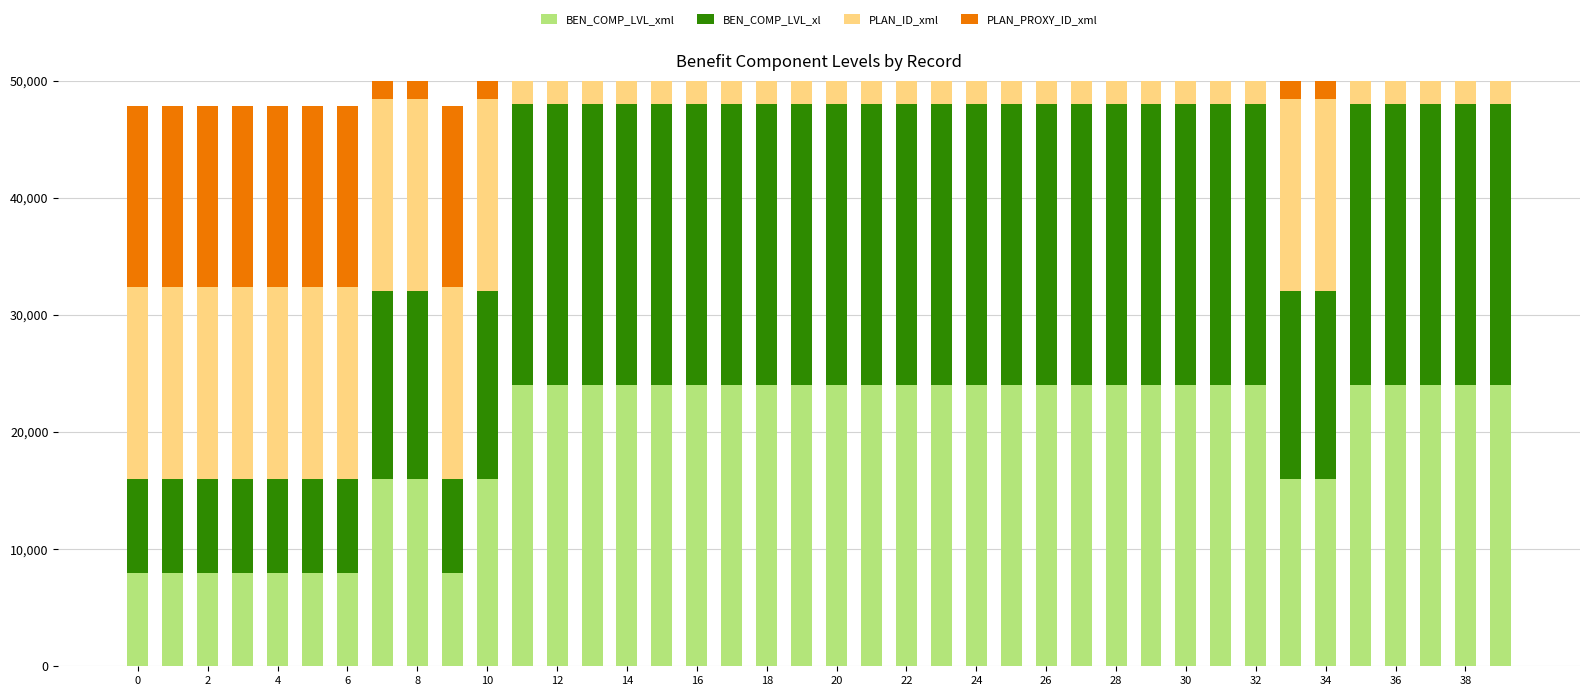

What is the minimum value for PLAN_PROXY_ID_xml?

15454.6